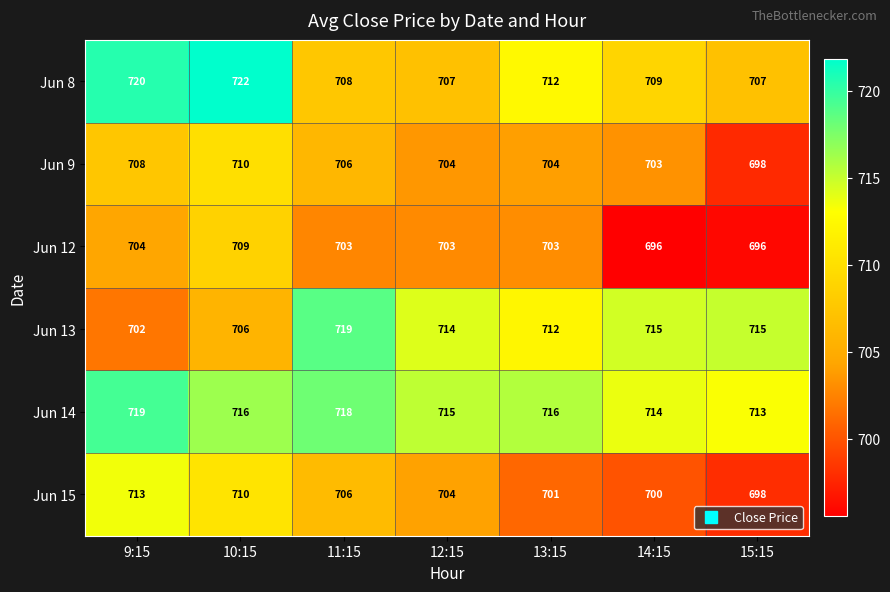

Which series has the largest range (max minus min)?

Jun 13